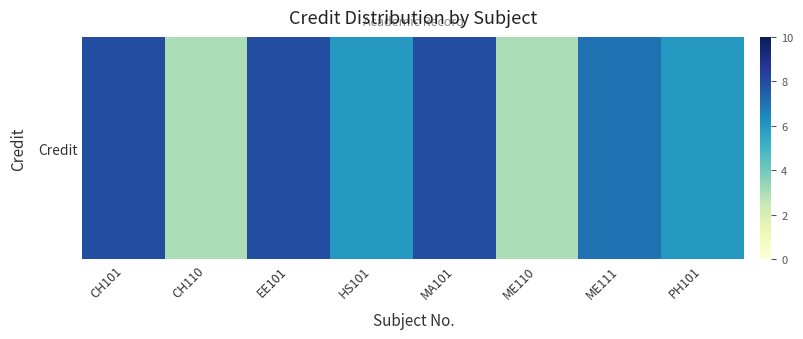

Reading right to left, what are all the values shown in this chart?

PH101=6	ME111=7	ME110=3	MA101=8	HS101=6	EE101=8	CH110=3	CH101=8